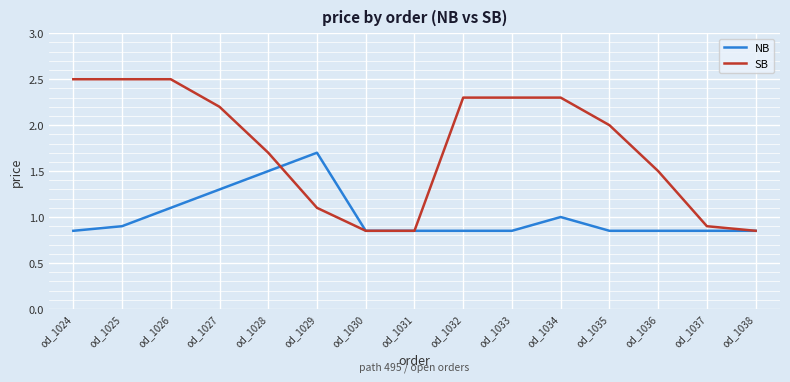

At which category is the sum across all series the highest?

od_1026